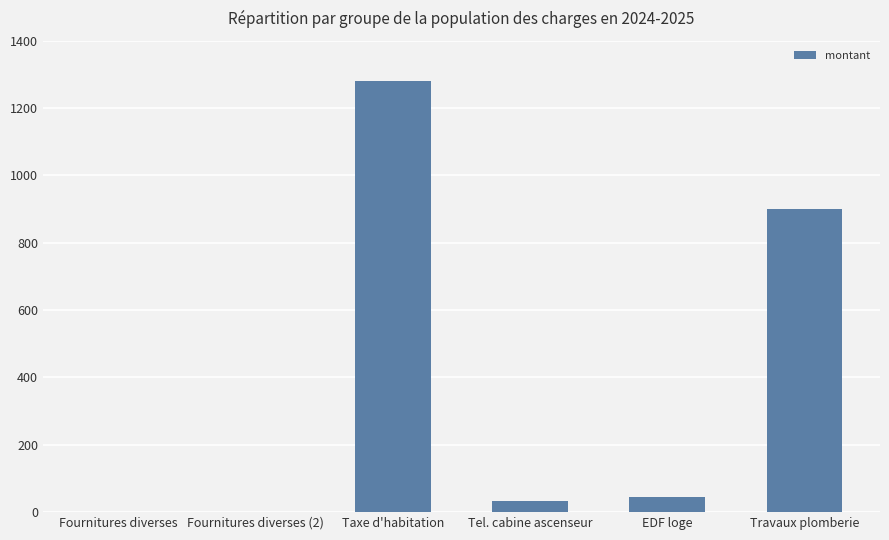

How many data points does each series have?

6